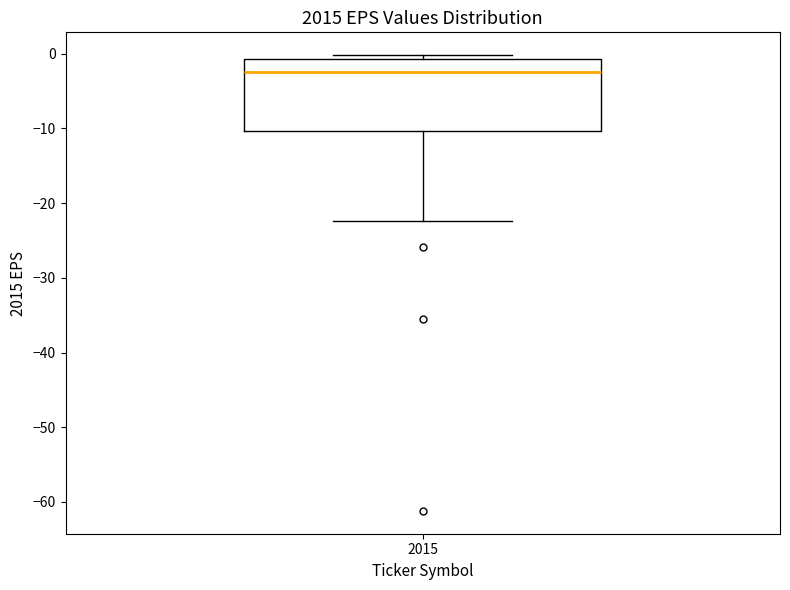

Read this box plot against the y-axis: the position of the median line, the range covered by the box, and the ends of both whiskers. The values are not printed on the chart, so give them approximately, as read against the axis.

median -3, box -10 to -1, whiskers -22 to 0